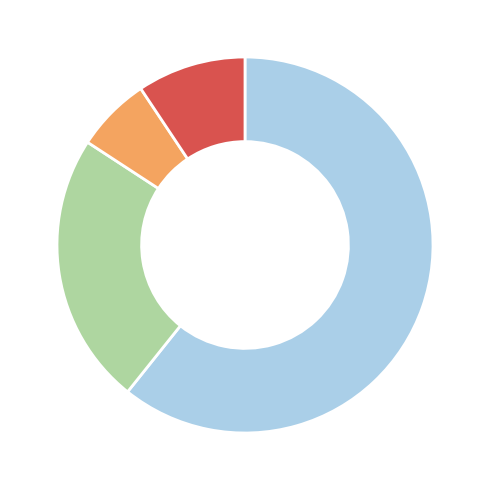

Is there any slice that represents more than half of the pie?

Yes